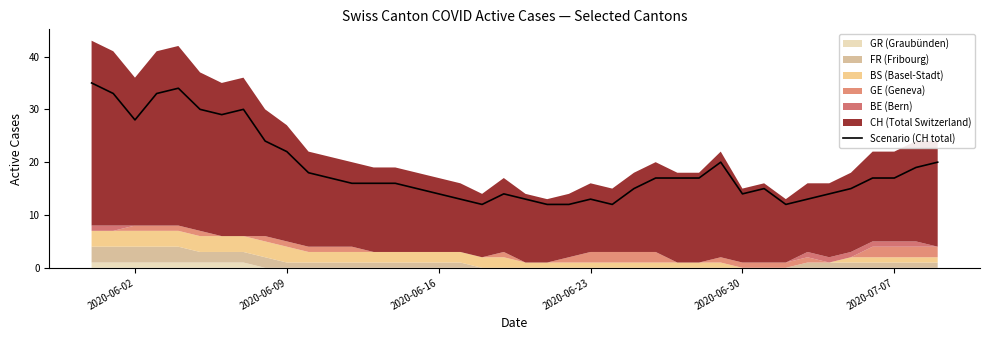

What is the difference between the maximum and minimum values?

23